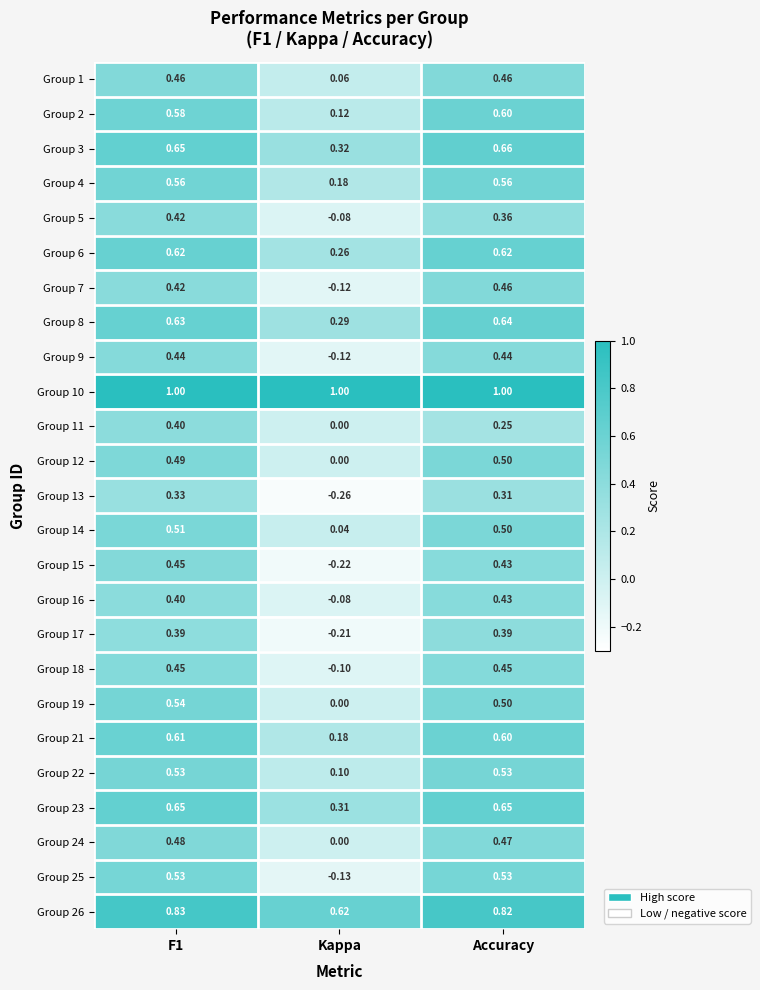

Which category has the lowest value across all series?

Kappa